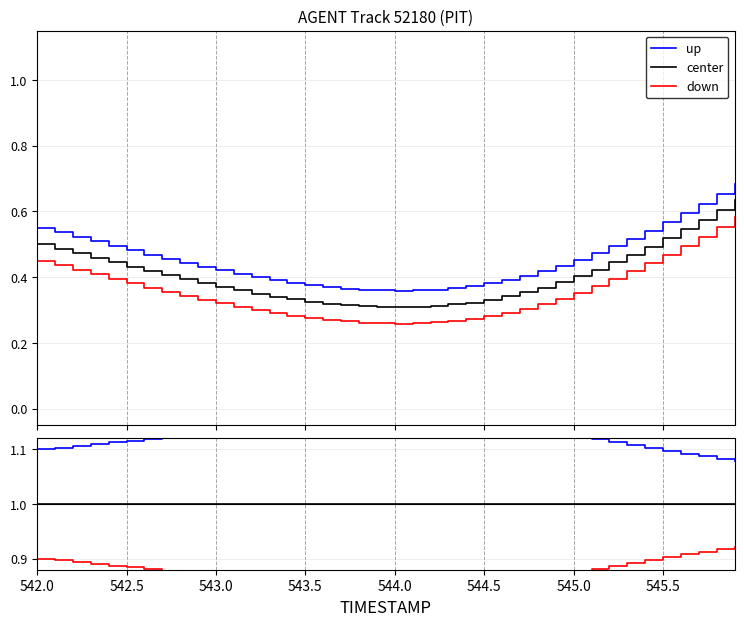

Rank the series by their average value, from lowest to highest.

down, center, up